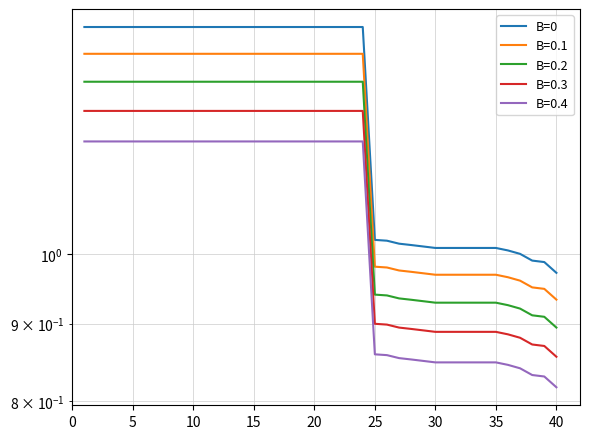

What is the difference between the second highest and minimum values?

0.4